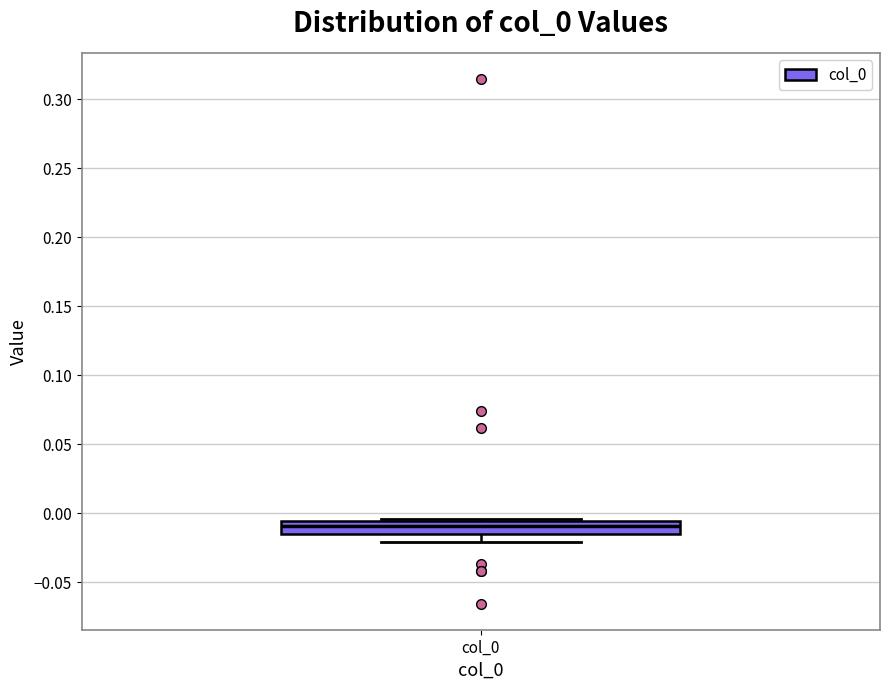

Transcribe this box plot: give where the median line is, the range the box spans, and where the two whiskers end, as read against the y-axis. The values are not printed on the chart, so give them approximately, as read against the axis.

median -0.010, box -0.015 to -0.005, whiskers -0.020 to -0.005